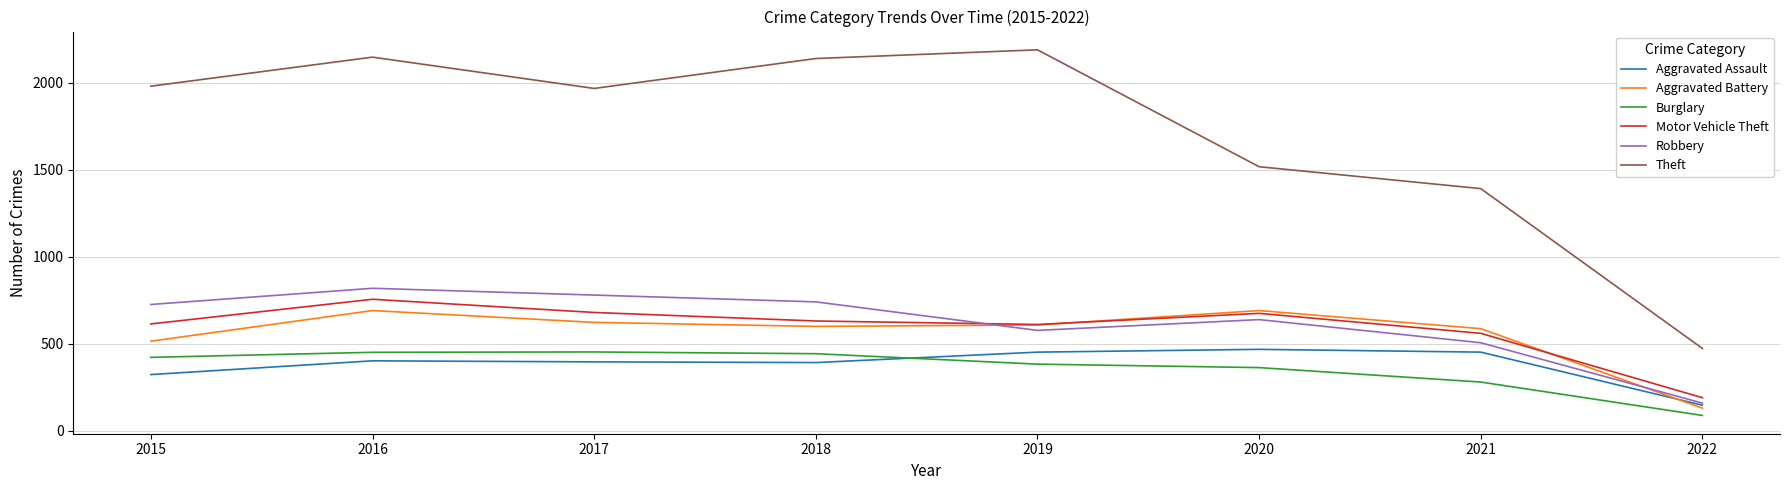

Between 2017 and 2021, which series saw the biggest shift?

Theft